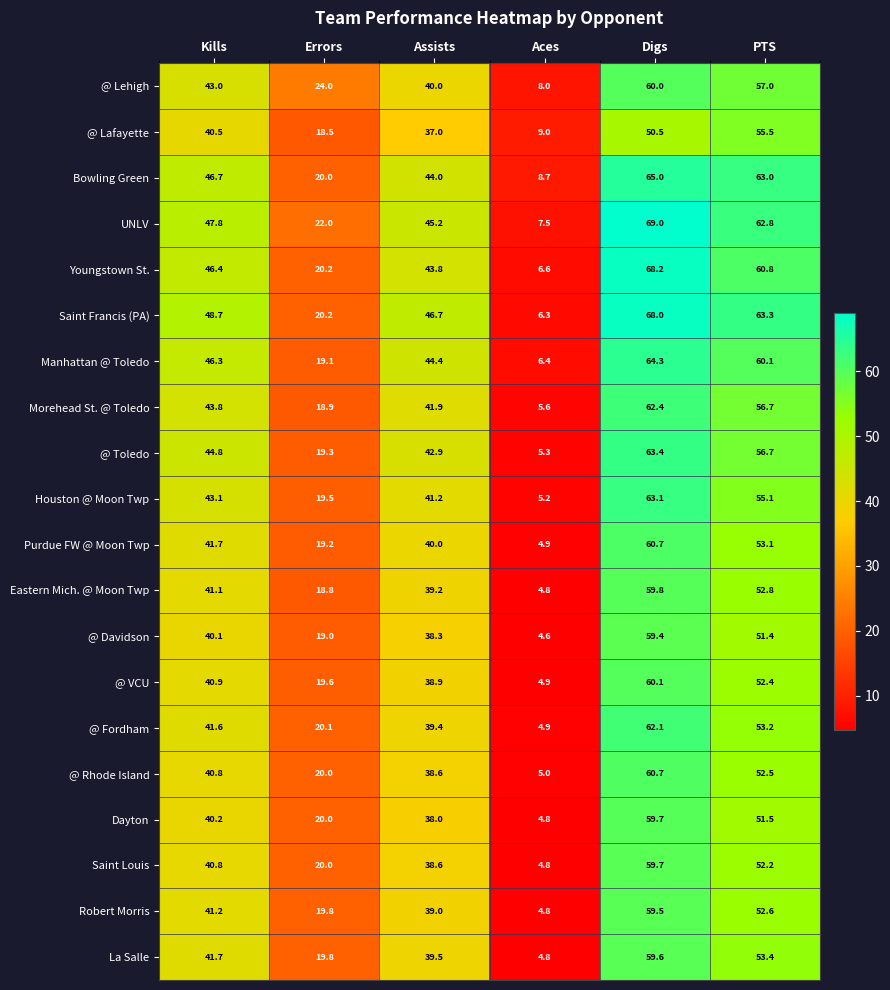

What is the minimum value shown in the chart?

4.6